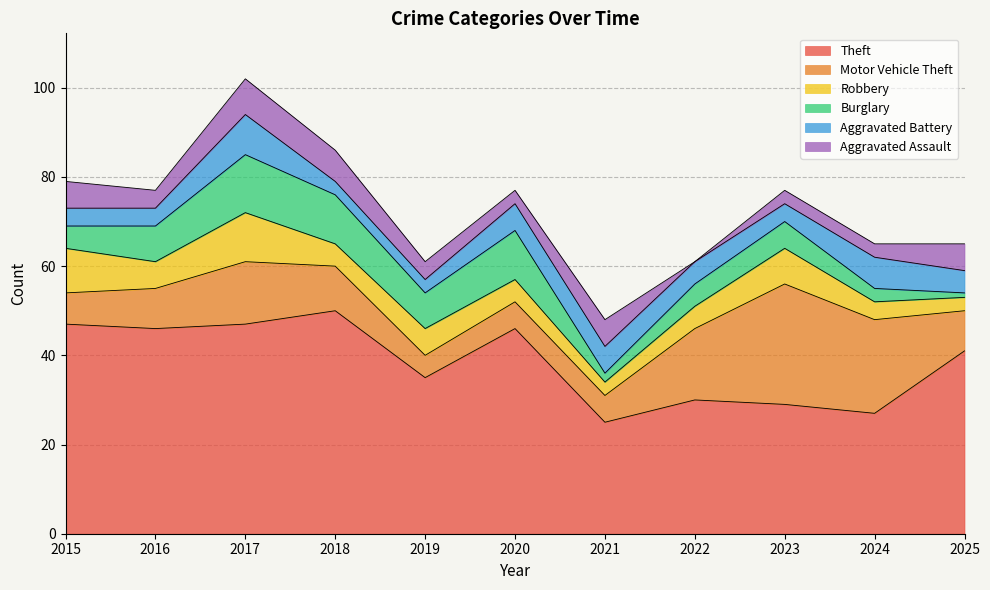

At which label does Theft first exceed 41?

2015